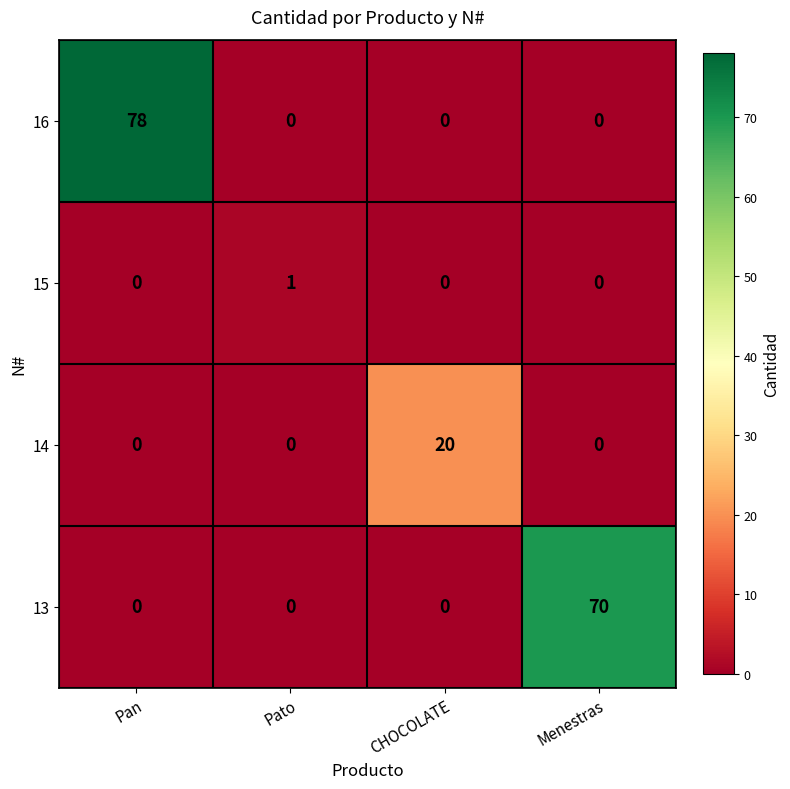

Reading left to right, extract all data points from this chart.

16: 78	0	0	0
15: 0	1	0	0
14: 0	0	20	0
13: 0	0	0	70